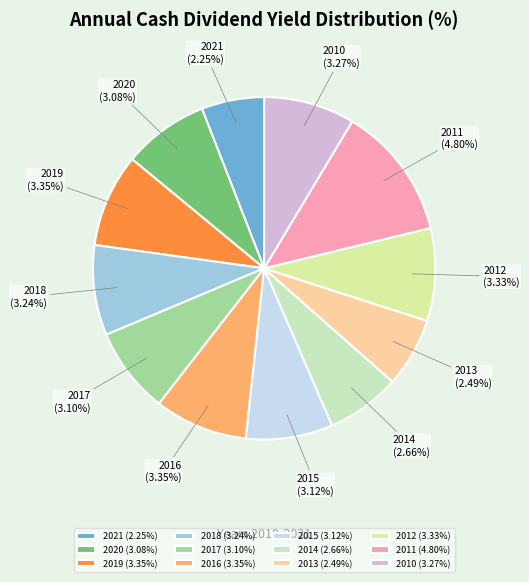

What is the ratio of the value at 2010 to the value at 2020?

1.1